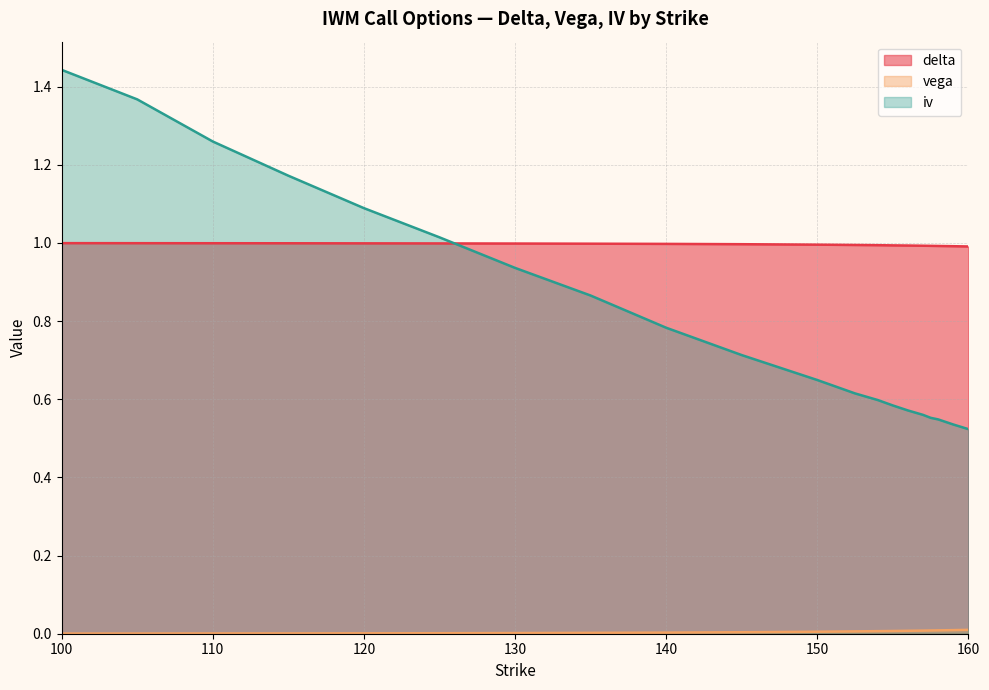

Read the iv value at 160.

0.5